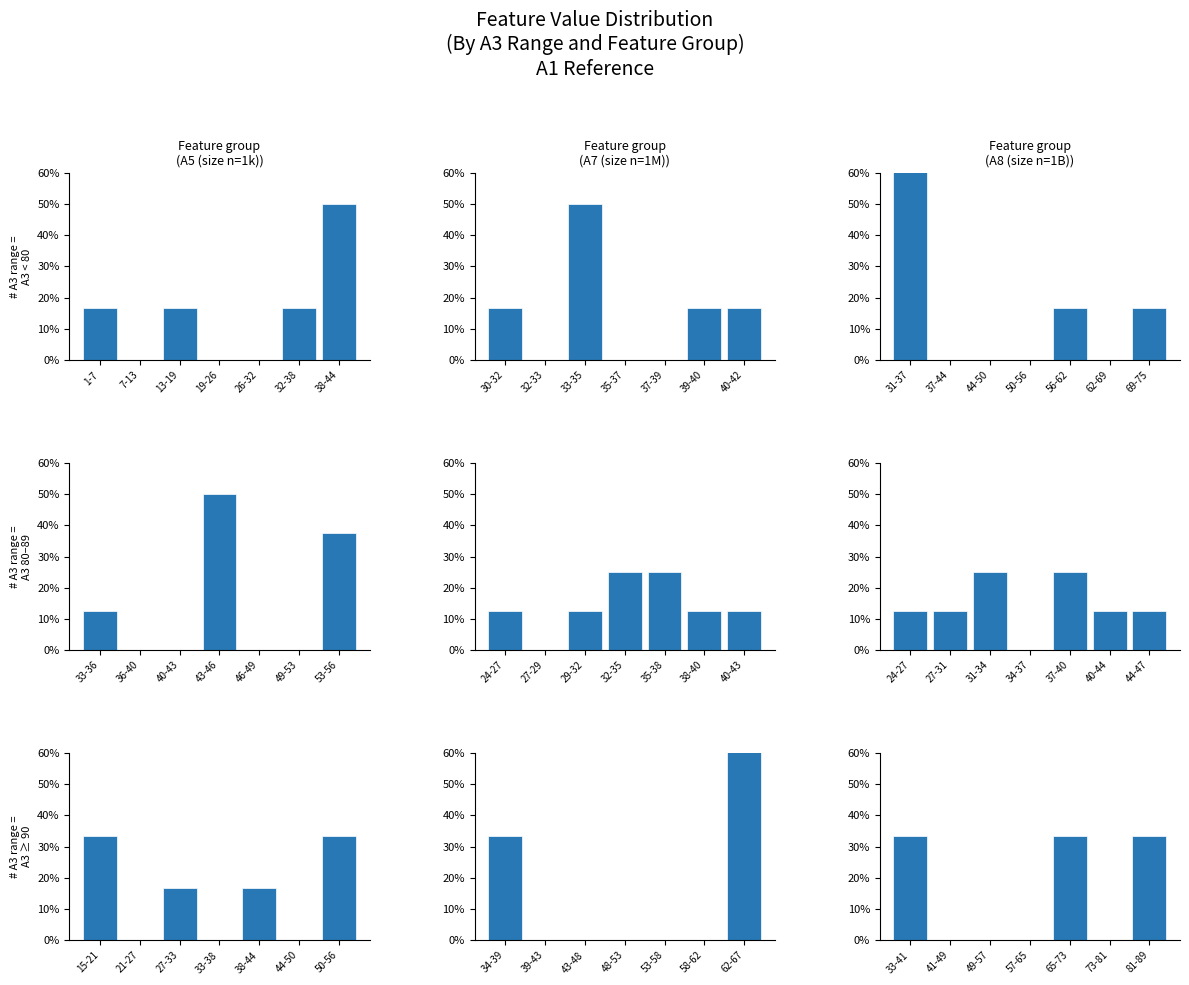

Where is A5 nearest to the value 16?

27-33